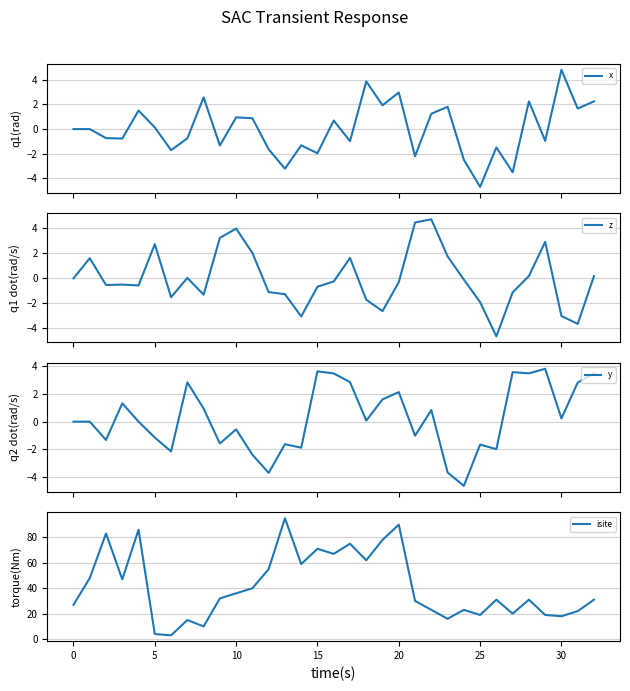

At which category does the chart reach its minimum across all series?

25